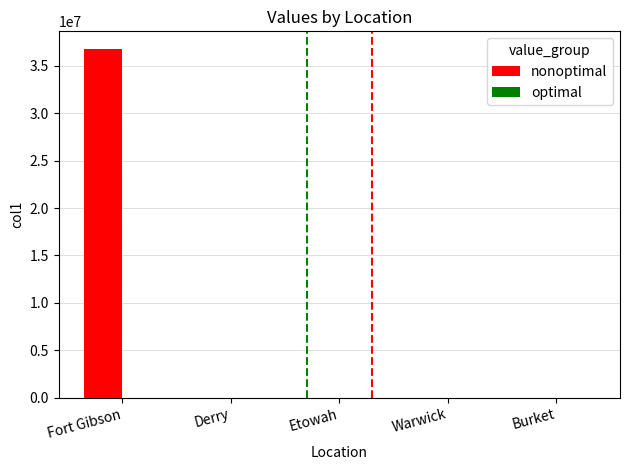

How many groups of bars are there?

5